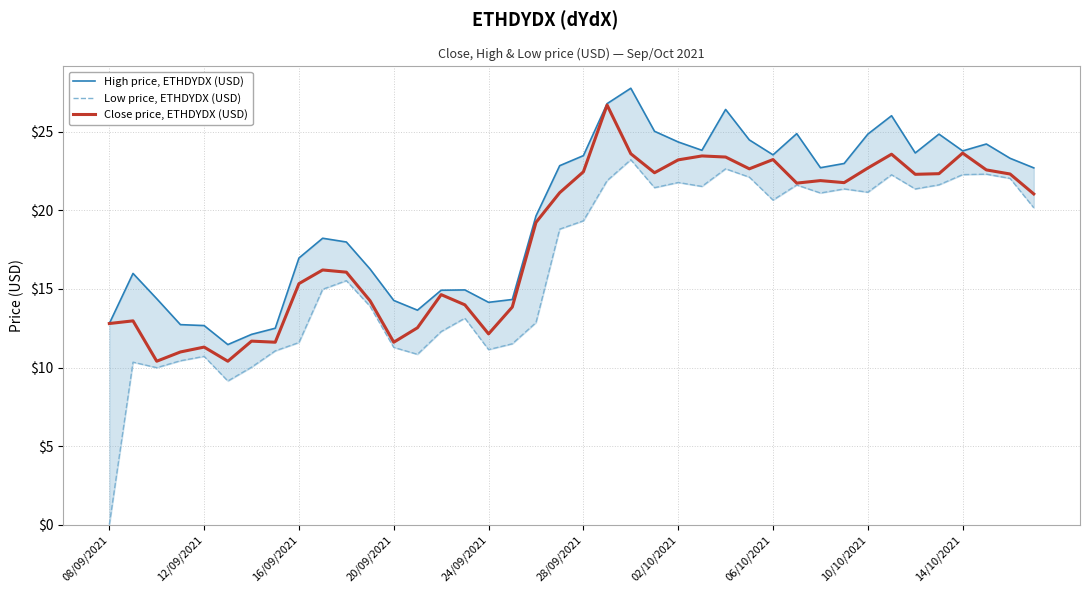

Which has a higher value, 10 or 06/10/2021?

10